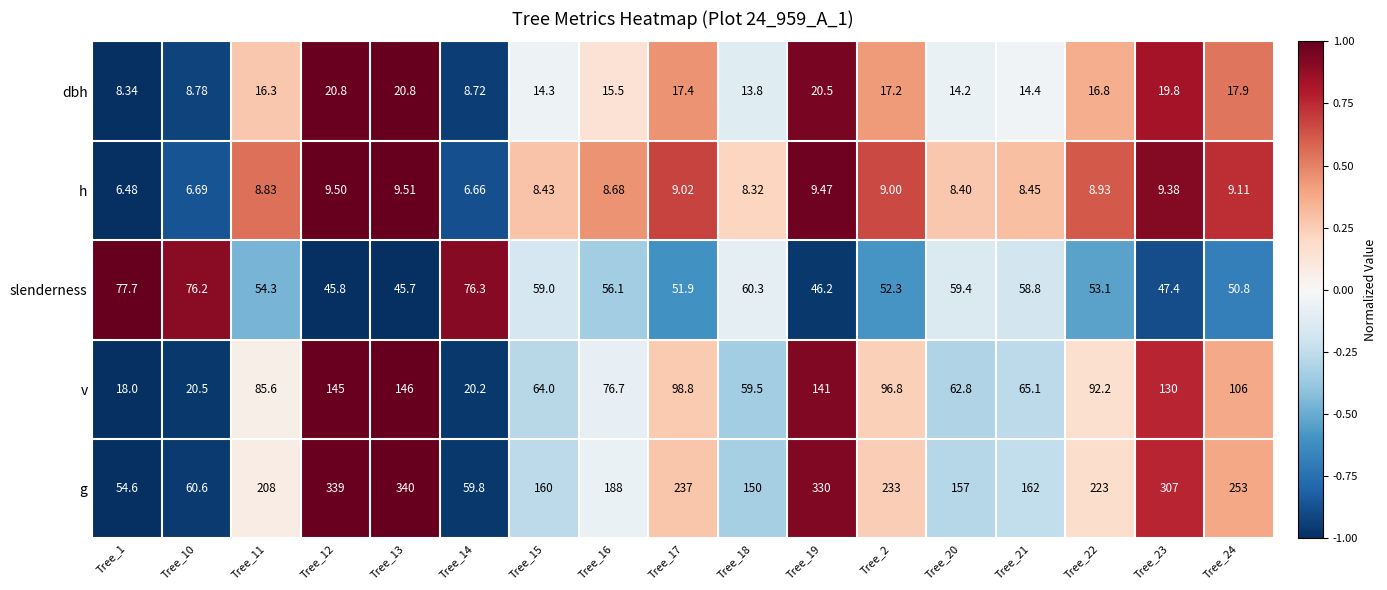

Which series has the largest range (max minus min)?

g